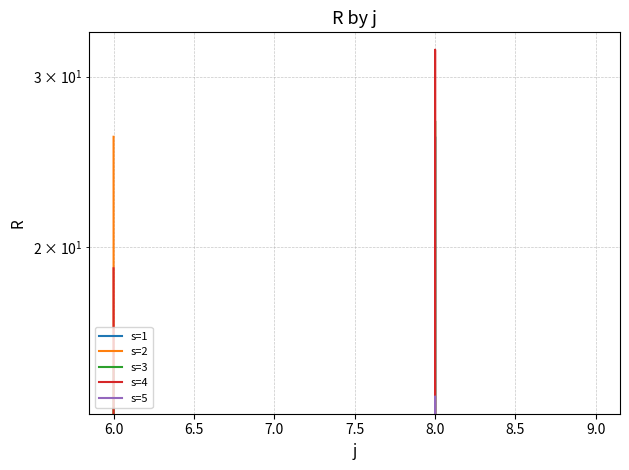

At how many categories does at least one series exceed 8?

2